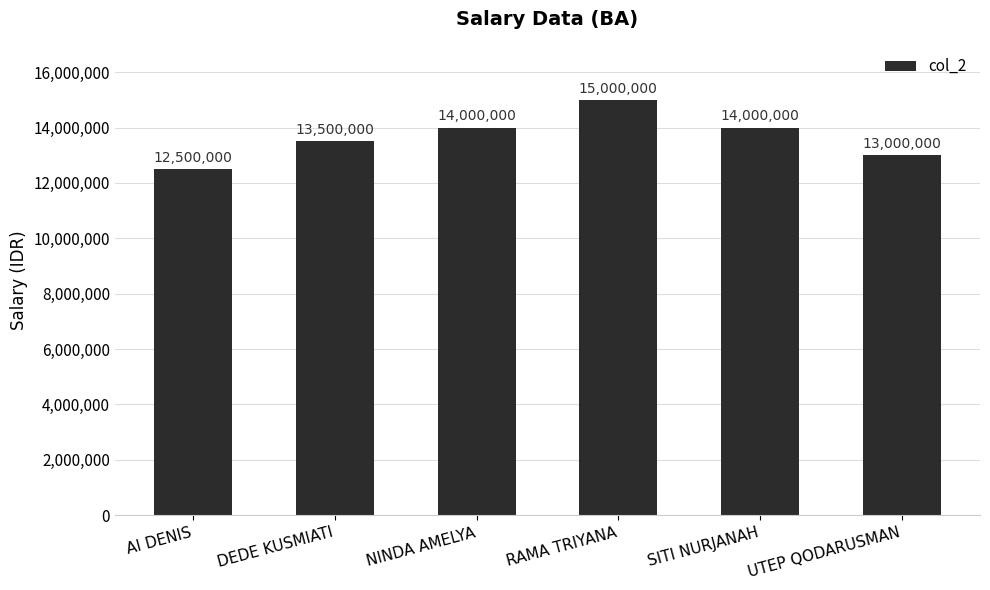

At which category does the chart reach its minimum across all series?

AI DENIS